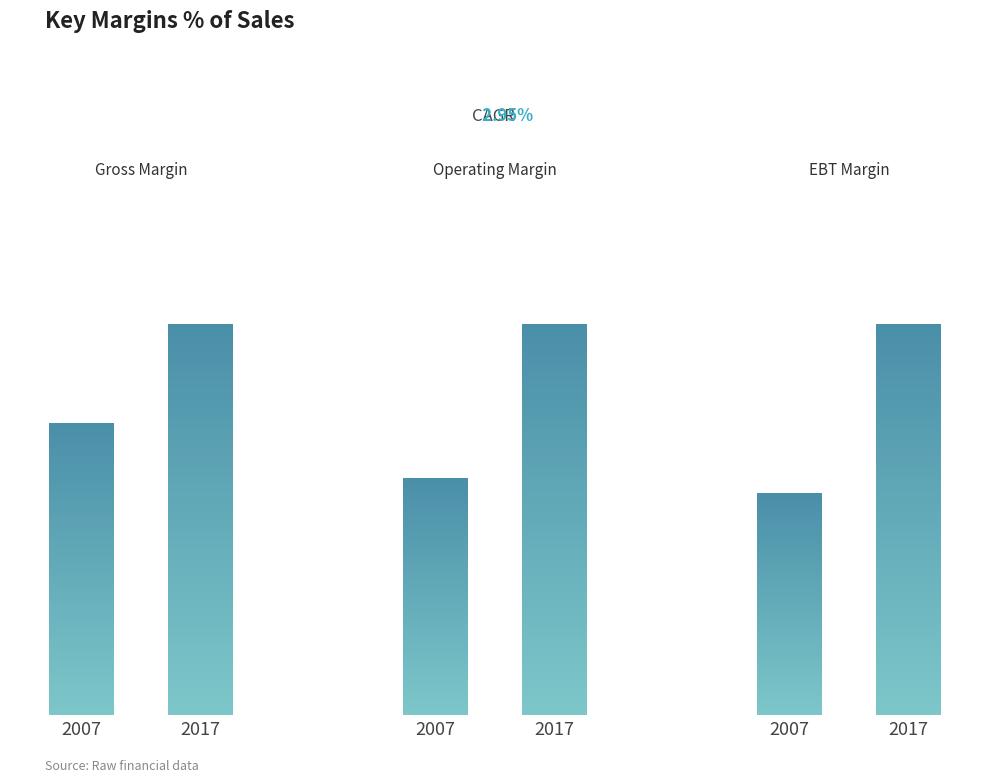

The value of Operating Margin at 2009 is 14.1. True or false?

False